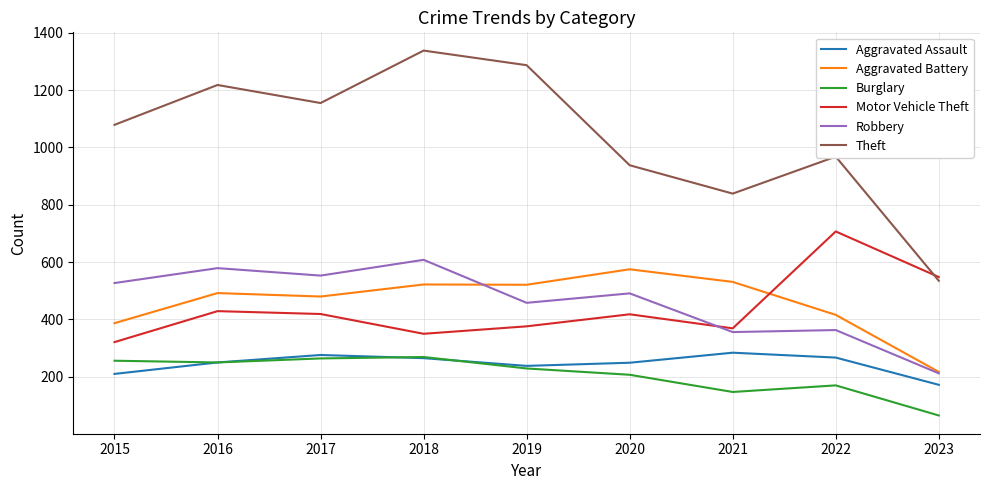

Is the value of Burglary at 2018 greater than the value of Theft at 2021?

No